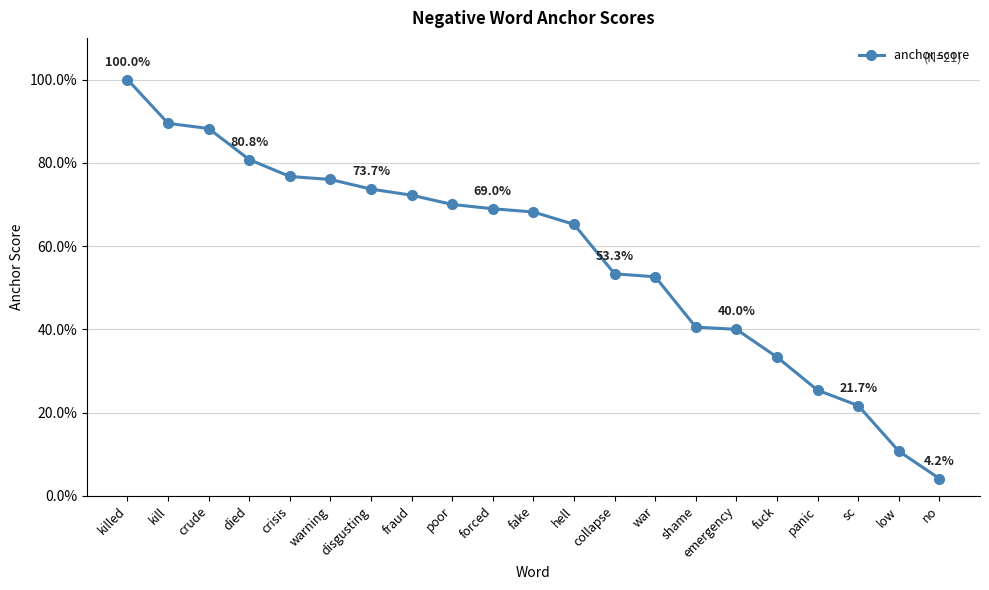

What is the label of the 8th point from the left?

fraud